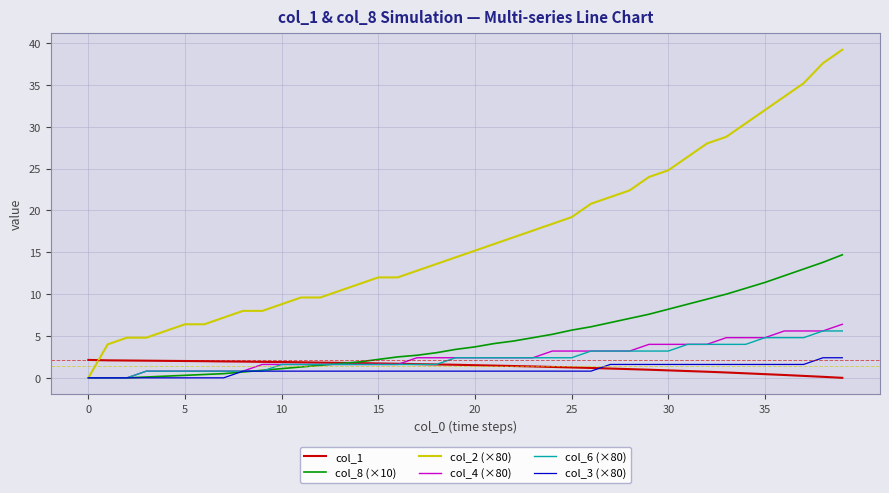

Which series has the largest total across all categories?

col_2 (×80)